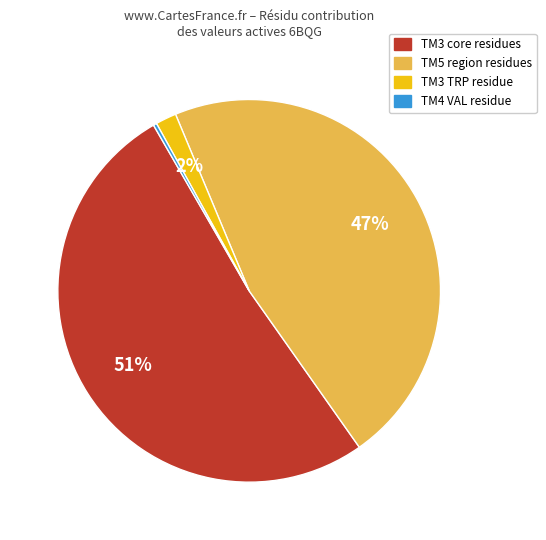

Is there any slice that represents more than half of the pie?

Yes